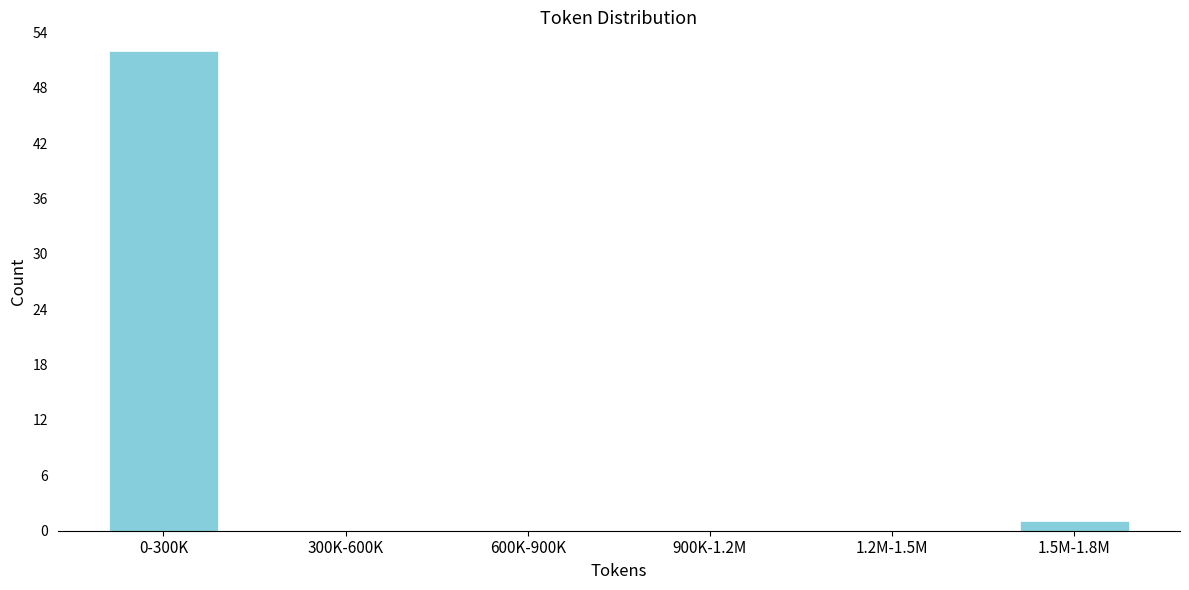

Reading left to right, extract all data points from this chart.

0-300K=52	300K-600K=0	600K-900K=0	900K-1.2M=0	1.2M-1.5M=0	1.5M-1.8M=1